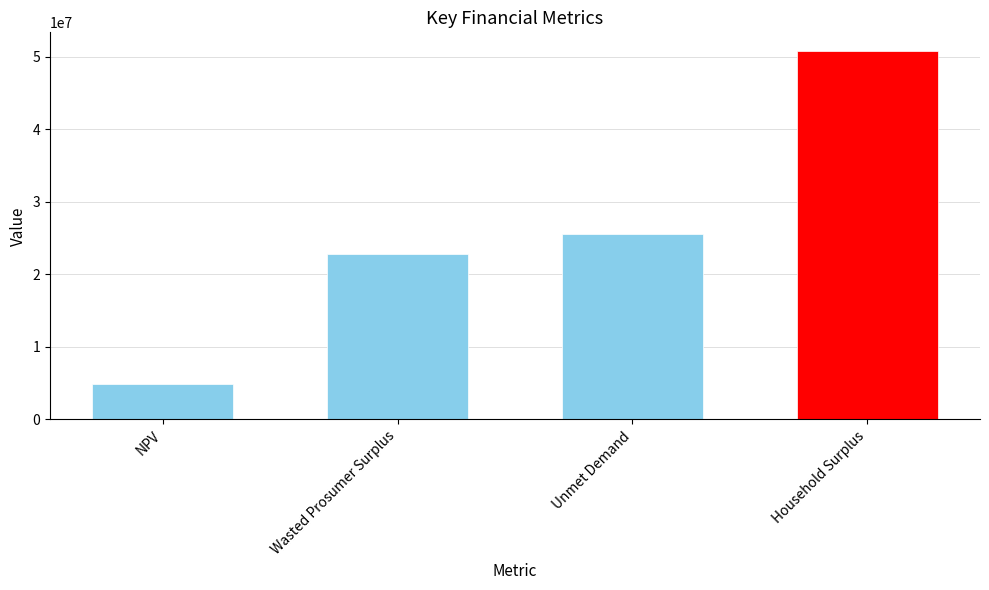

What is the smallest value displayed?

4846308.1